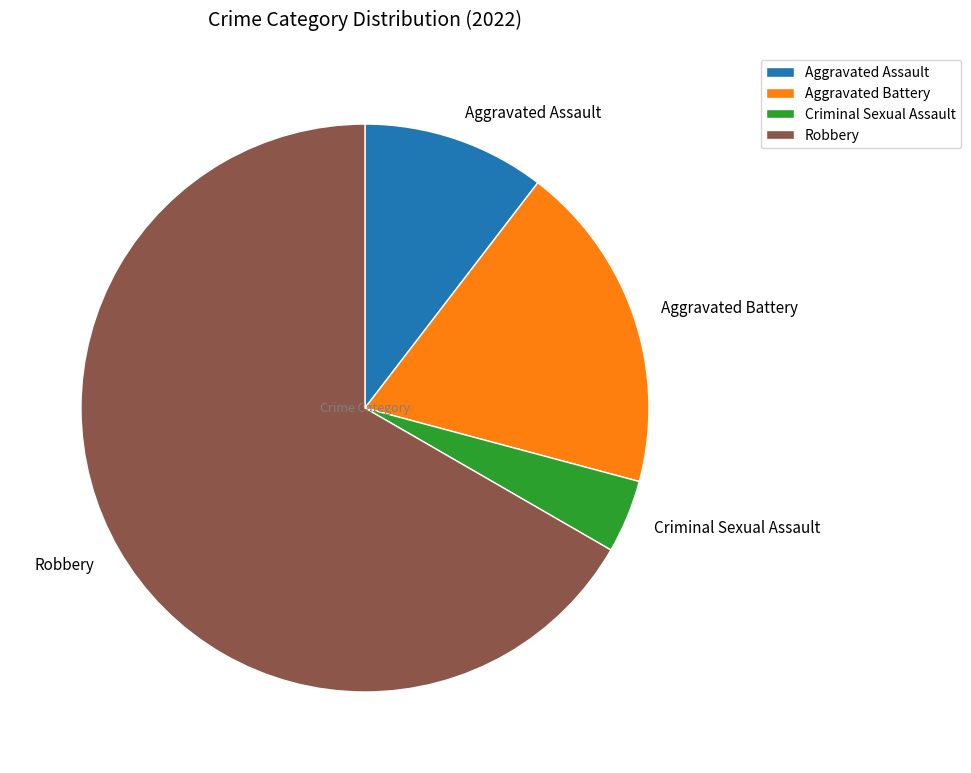

What is the largest slice in the pie chart?

Robbery